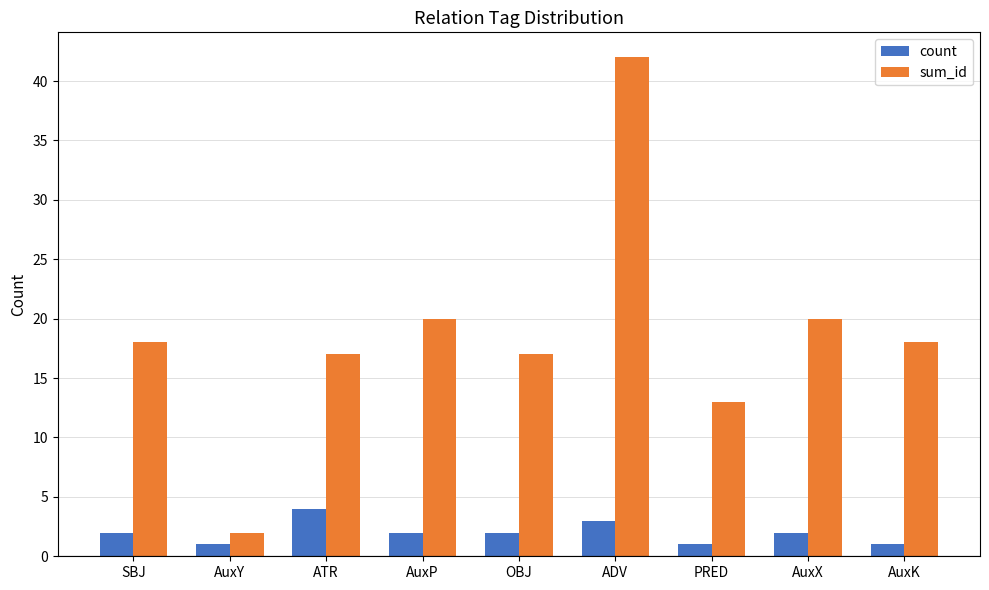

What is the label of the 6th bar from the left?

ADV